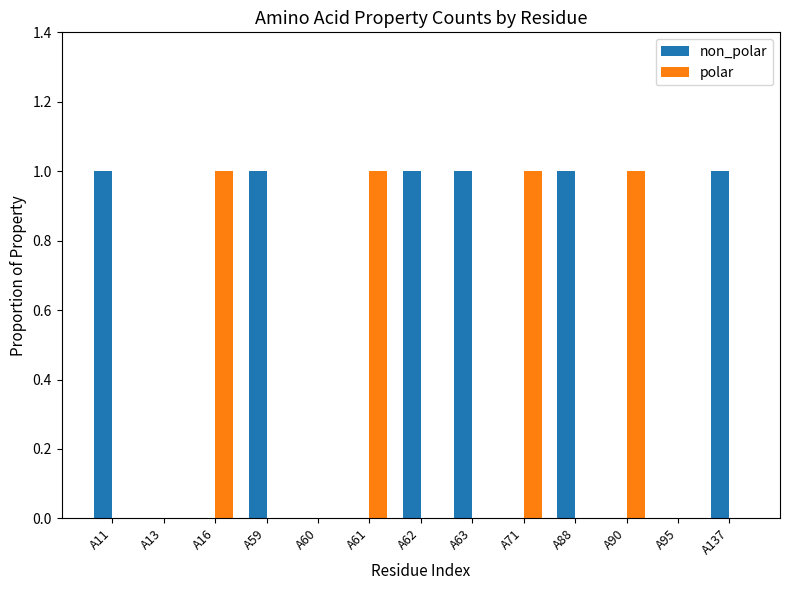

Are the bars grouped side by side (vs. stacked)?

Yes